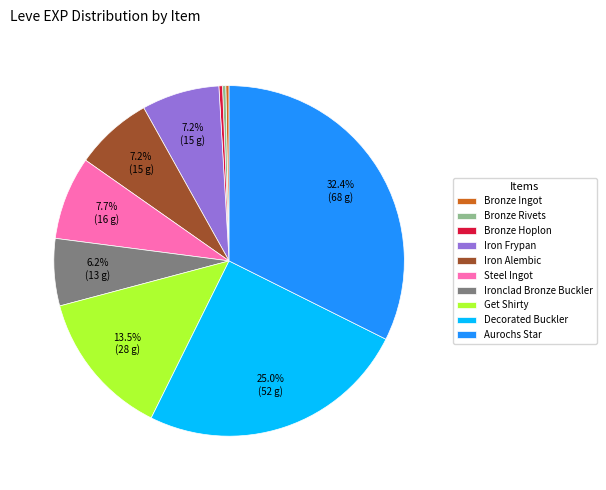

Count the number of slices in the pie.

10